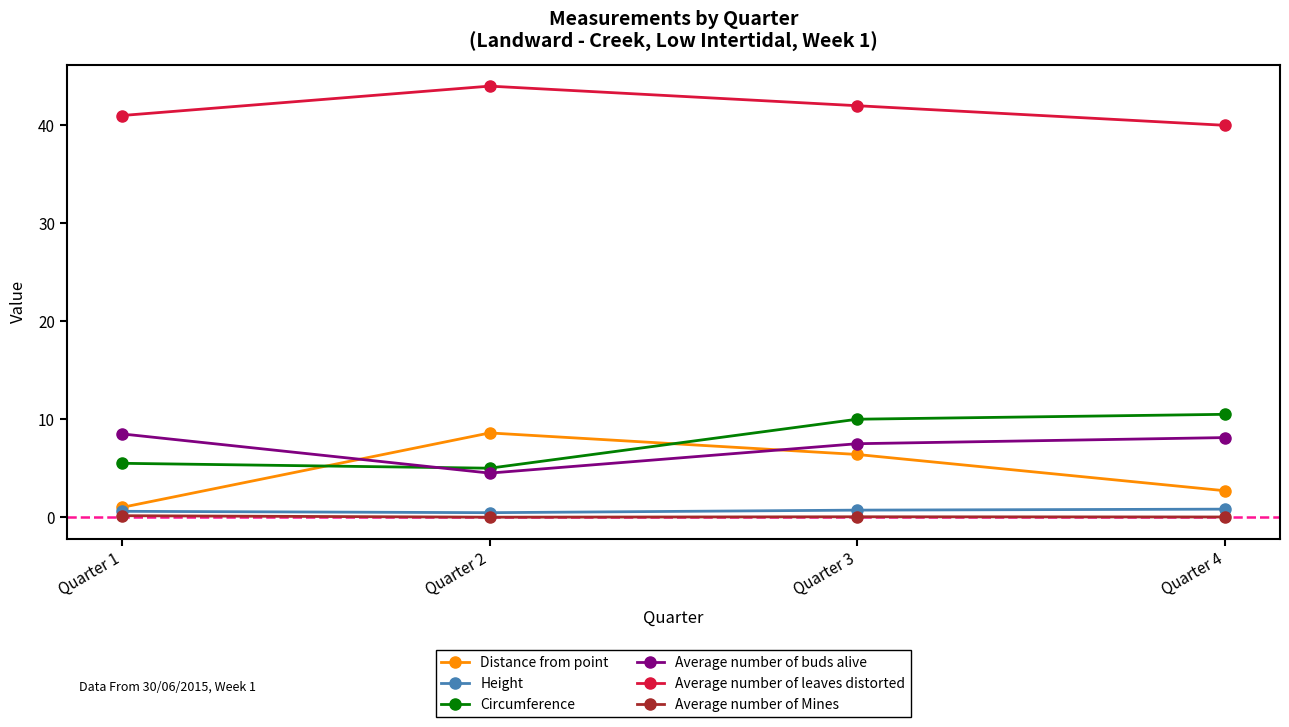

True or false: Average number of Mines and Average number of buds alive intersect in this chart.

False